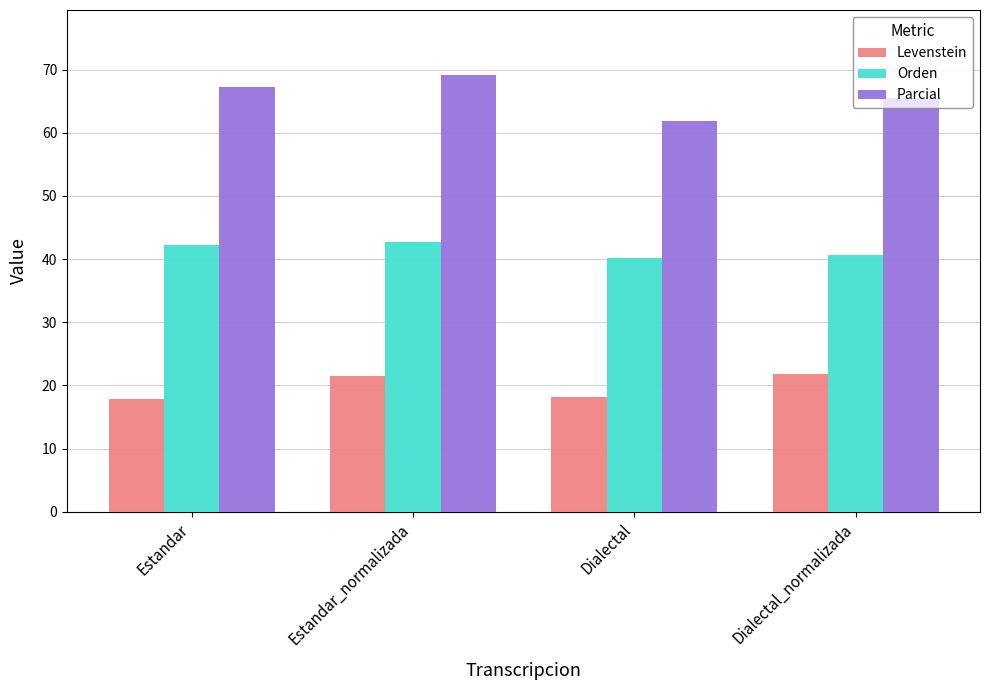

What is the difference between the second highest and second lowest values in the Levenstein series?

3.4